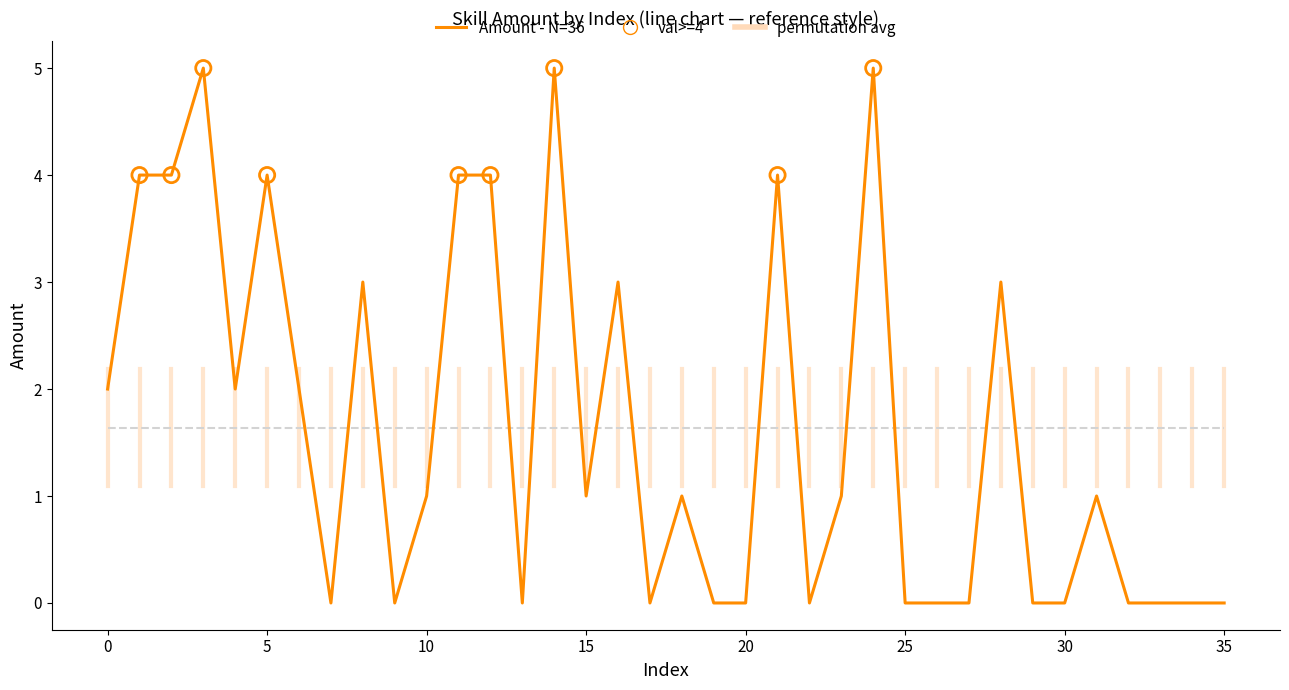

What is the maximum value shown in the chart?

5.0